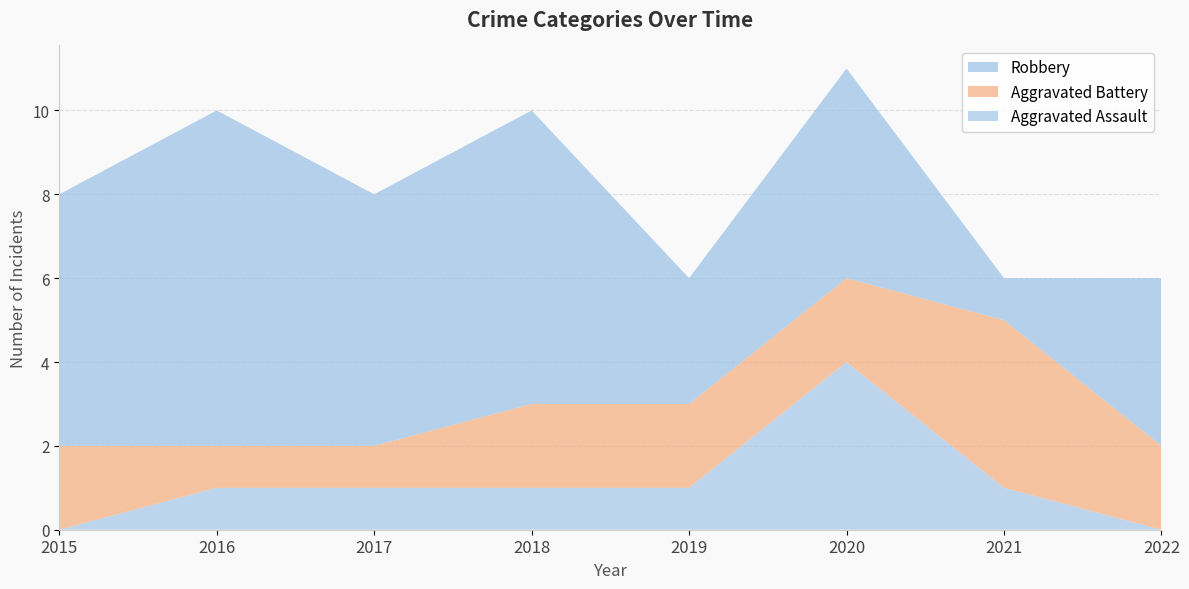

Reading right to left, list all the values displayed in this chart.

Aggravated Assault: 2022=0	2021=1	2020=4	2019=1	2018=1	2017=1	2016=1	2015=0
Aggravated Battery: 2022=2	2021=4	2020=2	2019=2	2018=2	2017=1	2016=1	2015=2
Robbery: 2022=4	2021=1	2020=5	2019=3	2018=7	2017=6	2016=8	2015=6